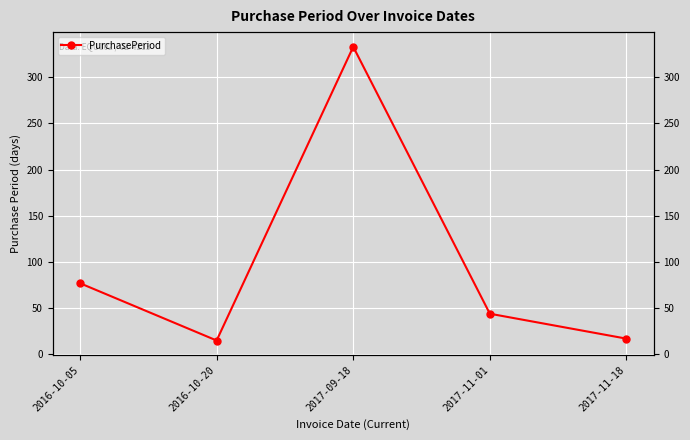

At which category does the chart reach its peak across all series?

2017-09-18